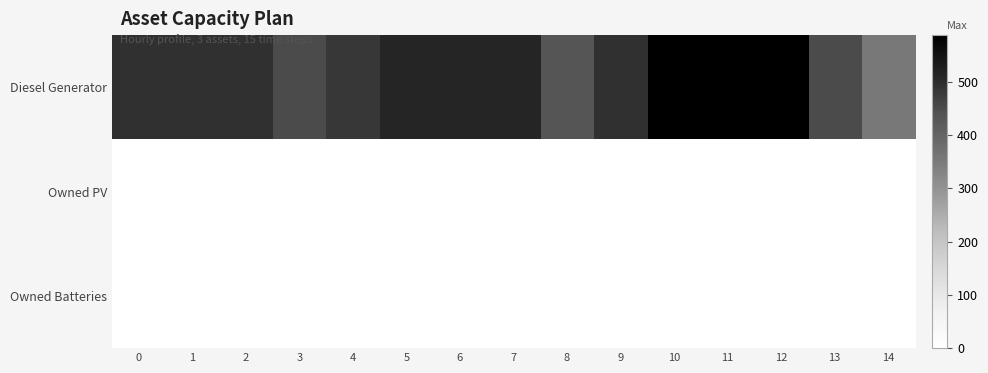

Which series has the widest spread of values?

Diesel Generator